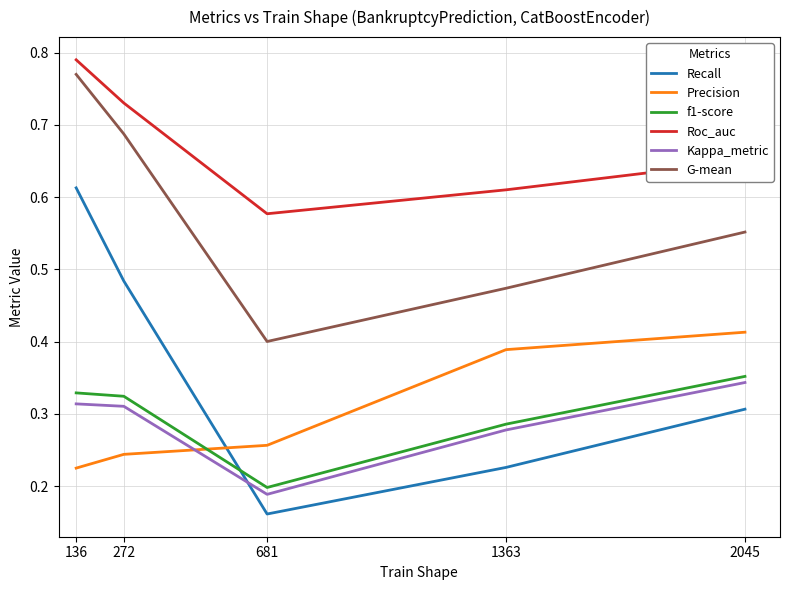

True or false: G-mean and Recall intersect in this chart.

False